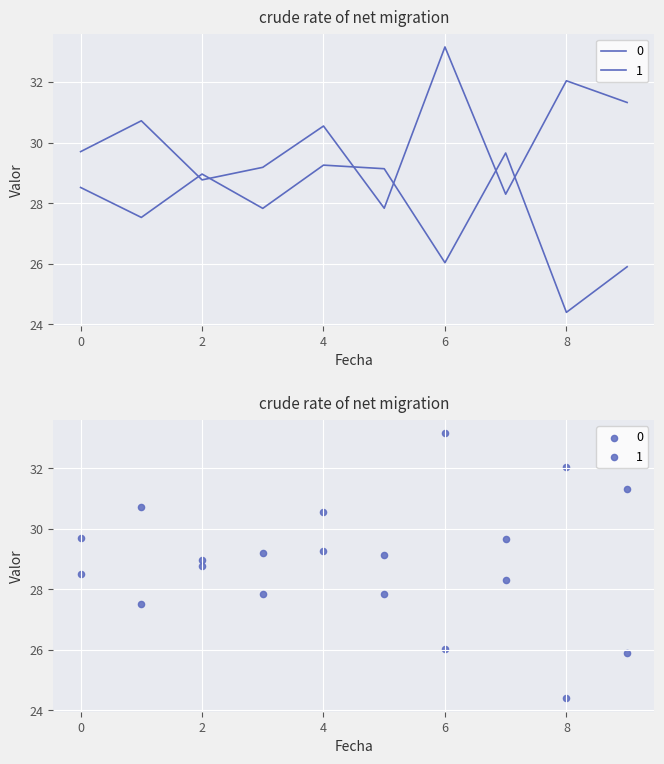

Is the value of 1 at 9 greater than the value of 0 at 7?

No